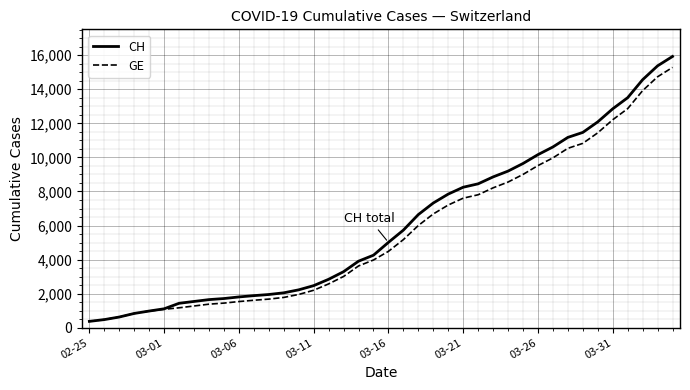

Which series has the largest range (max minus min)?

CH